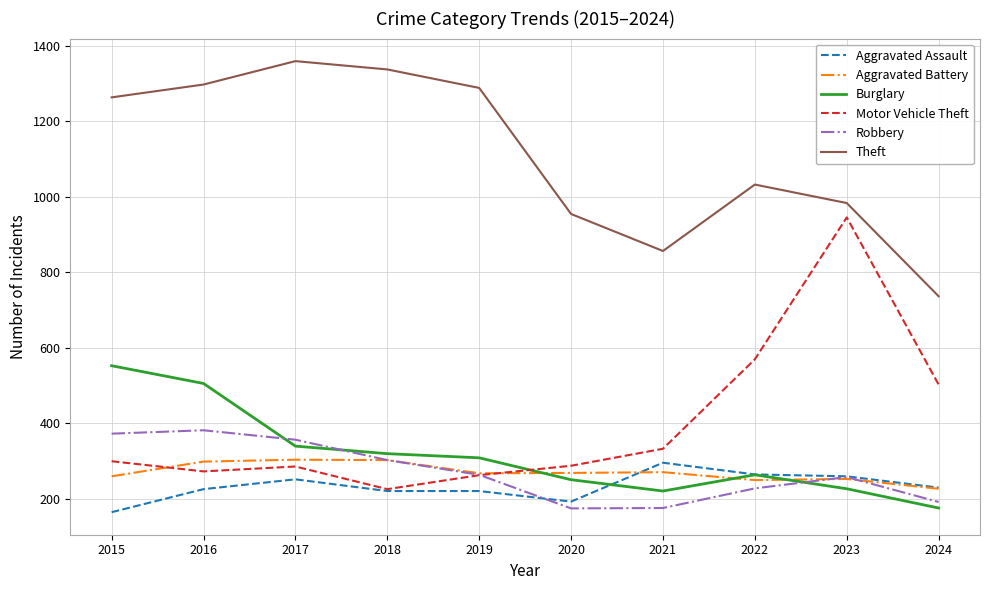

True or false: Burglary and Theft intersect in this chart.

False